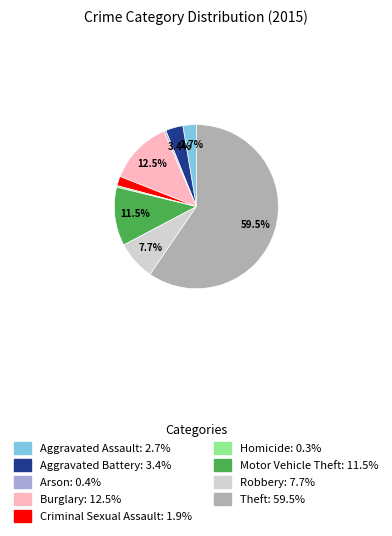

Which has a higher value, Motor Vehicle Theft or Burglary?

Burglary